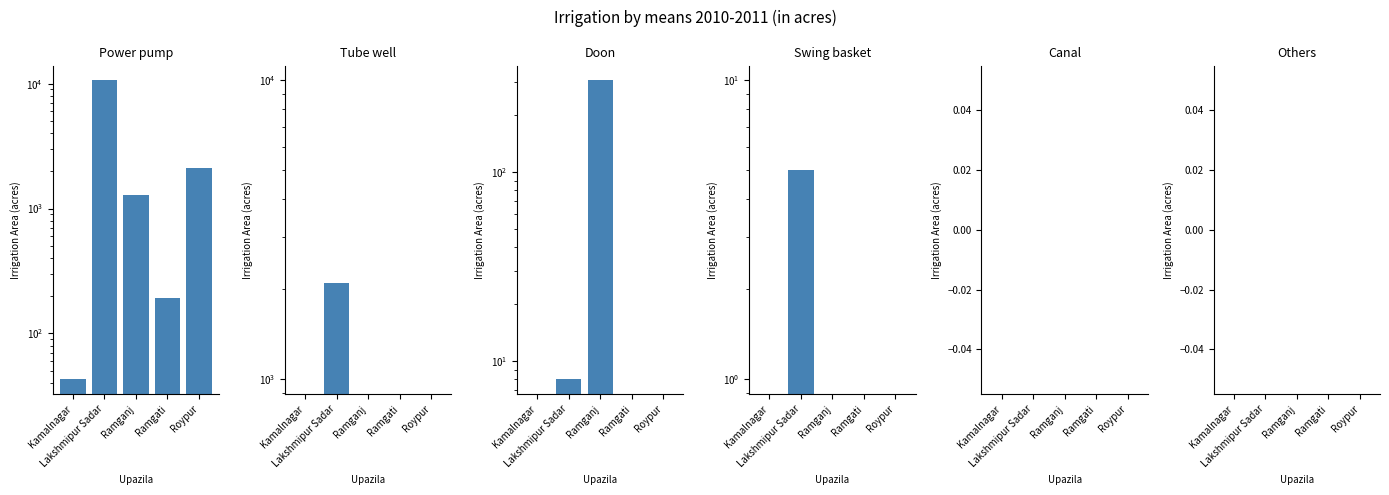

Are the bars grouped side by side (vs. stacked)?

Yes